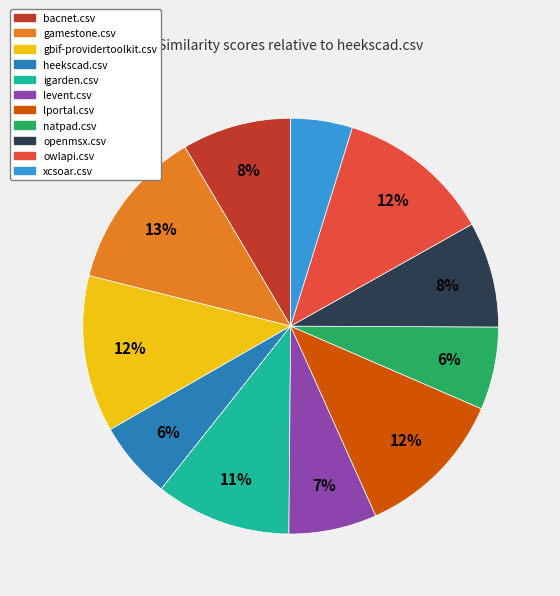

To the nearest percent, what is the average slice percentage?

9%